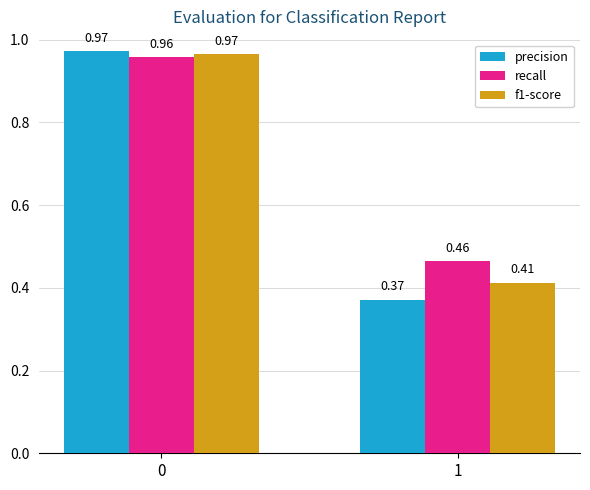

What is the sum of all precision values?

1.3